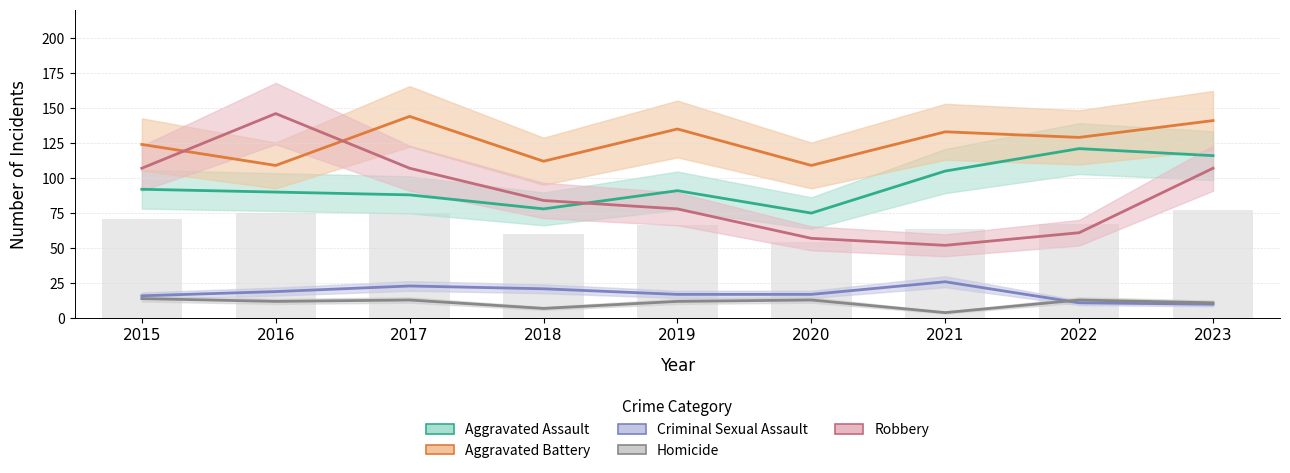

List the series in order of their peak value, highest first.

Robbery, Aggravated Battery, Aggravated Assault, Criminal Sexual Assault, Homicide